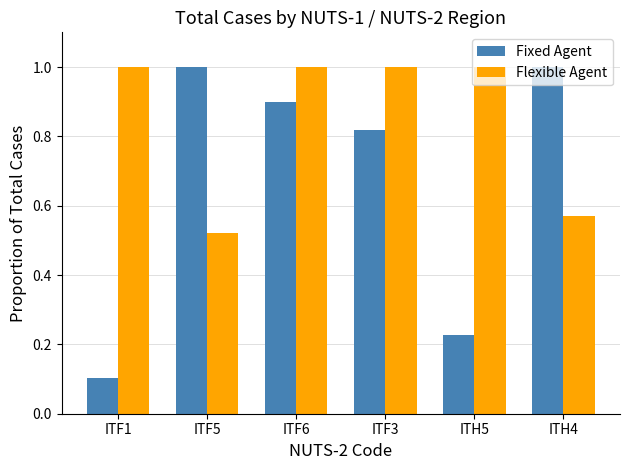

How many bars are there in each group?

2